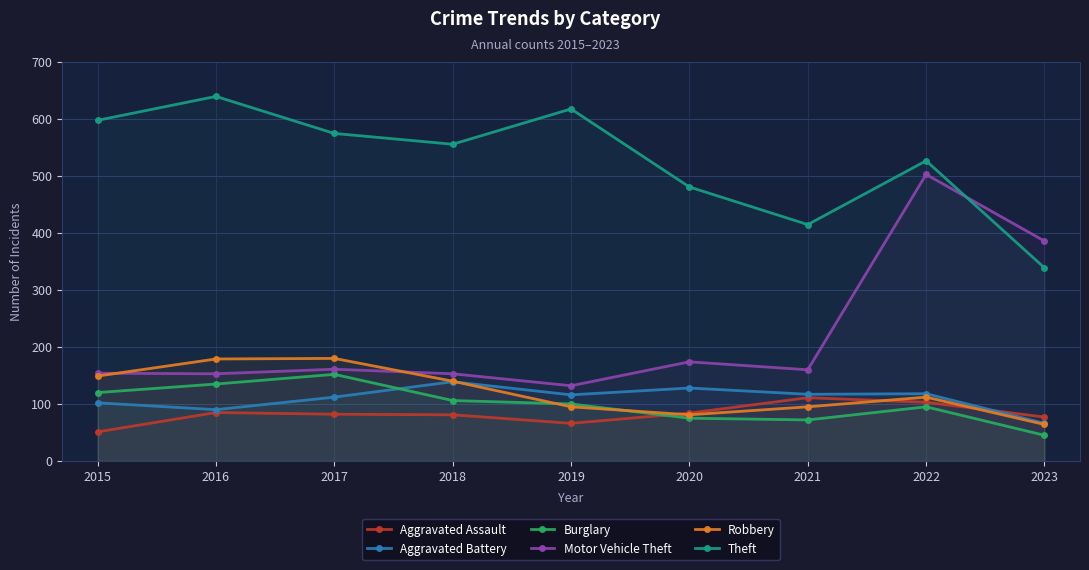

What is the value of the Motor Vehicle Theft point at the 1st from the left?

154